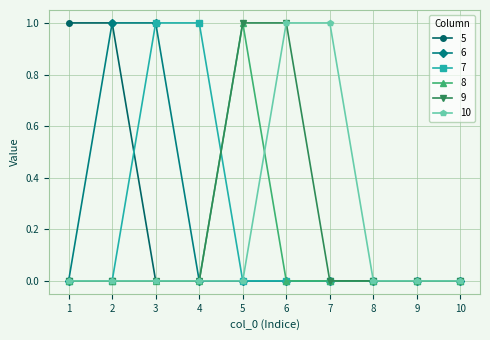

Reading left to right, list all the values displayed in this chart.

5: 1=1	2=1	3=0	4=0	5=0	6=0	7=0	8=0	9=0	10=0
6: 1=0	2=1	3=1	4=0	5=0	6=0	7=0	8=0	9=0	10=0
7: 1=0	2=0	3=1	4=1	5=0	6=0	7=0	8=0	9=0	10=0
8: 1=0	2=0	3=0	4=0	5=1	6=0	7=0	8=0	9=0	10=0
9: 1=0	2=0	3=0	4=0	5=1	6=1	7=0	8=0	9=0	10=0
10: 1=0	2=0	3=0	4=0	5=0	6=1	7=1	8=0	9=0	10=0